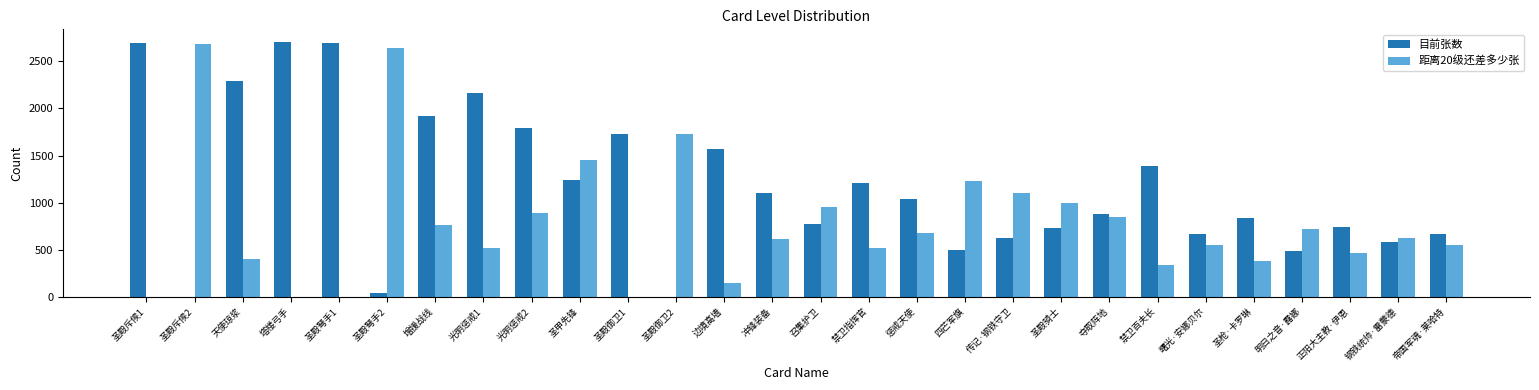

What is the greatest value displayed?

2702